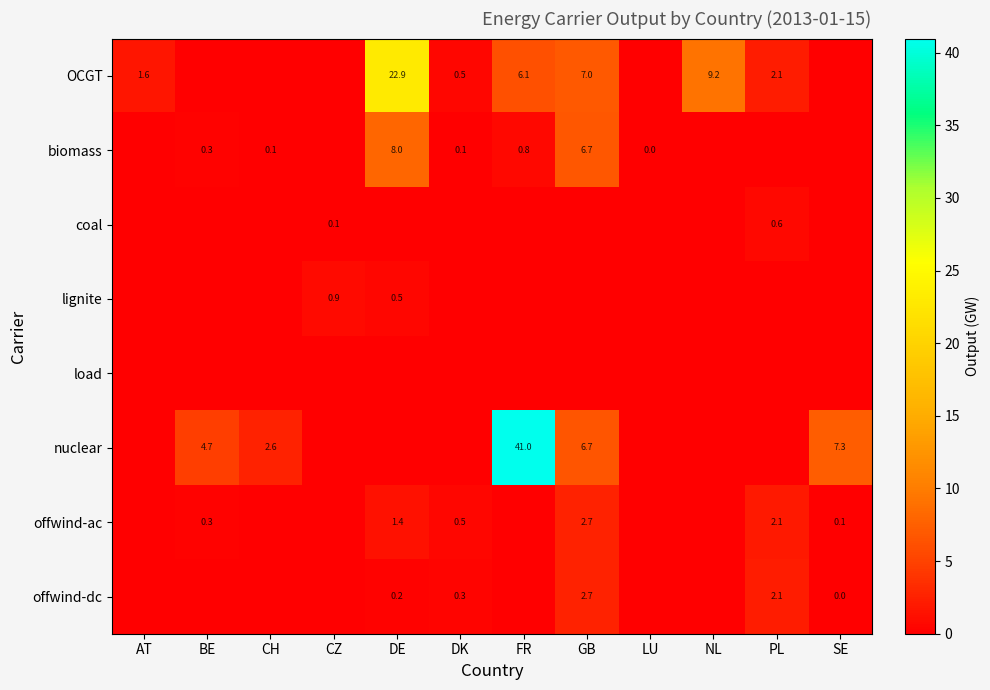

Is it true that nuclear equals 12.4 at SE?

False